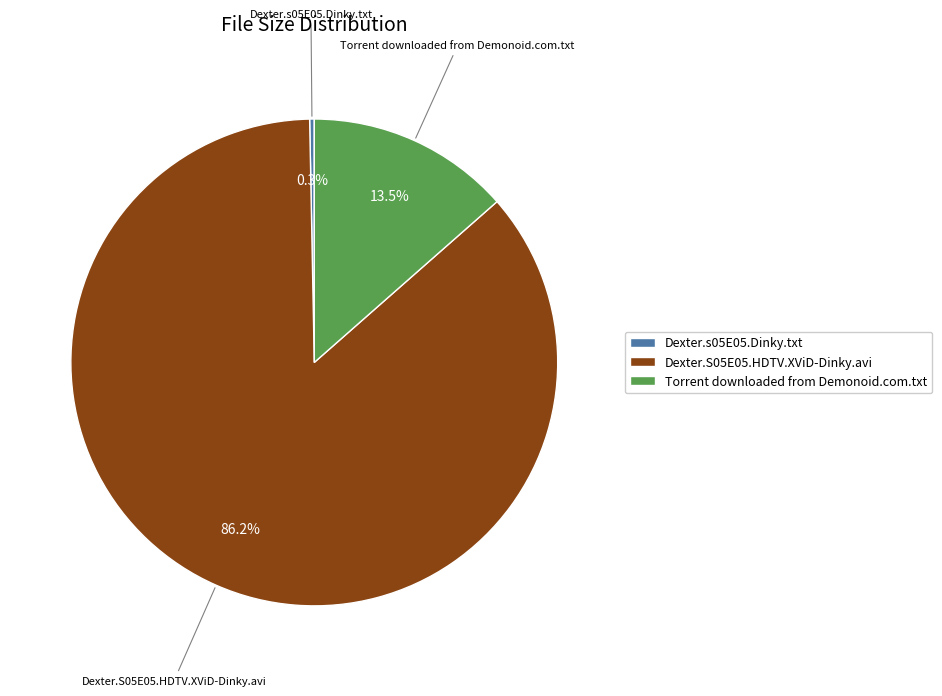

Count the number of slices in the pie.

3